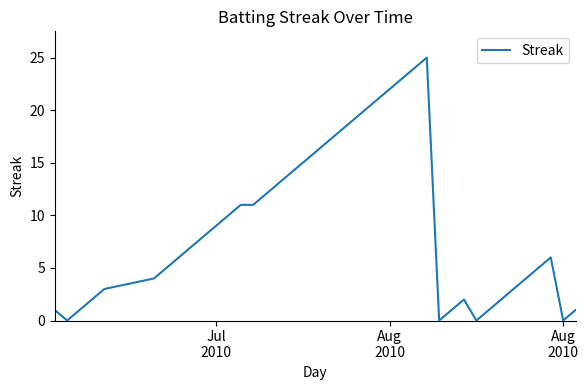

Is this an area chart (filled region under the line)?

No